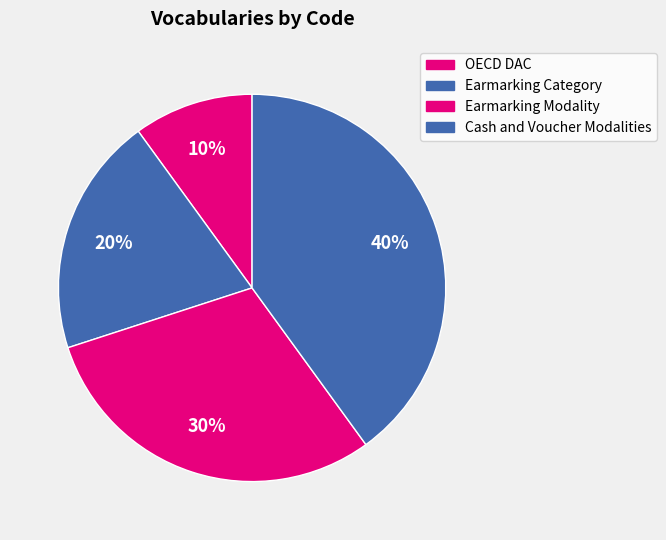

How many segments does this pie chart have?

4